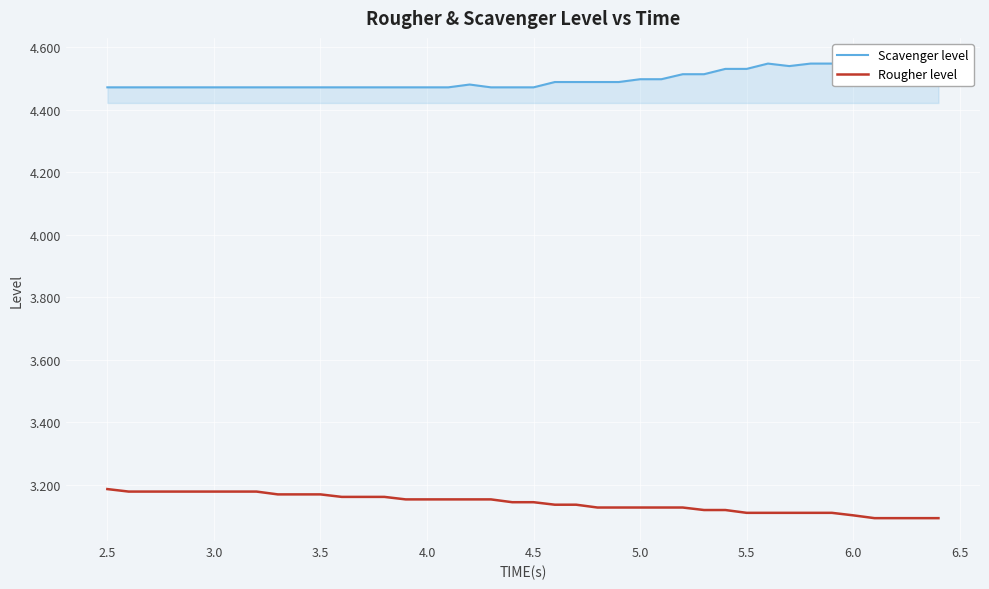

Is it true that Rougher level equals 3.1 at 5.5?

True